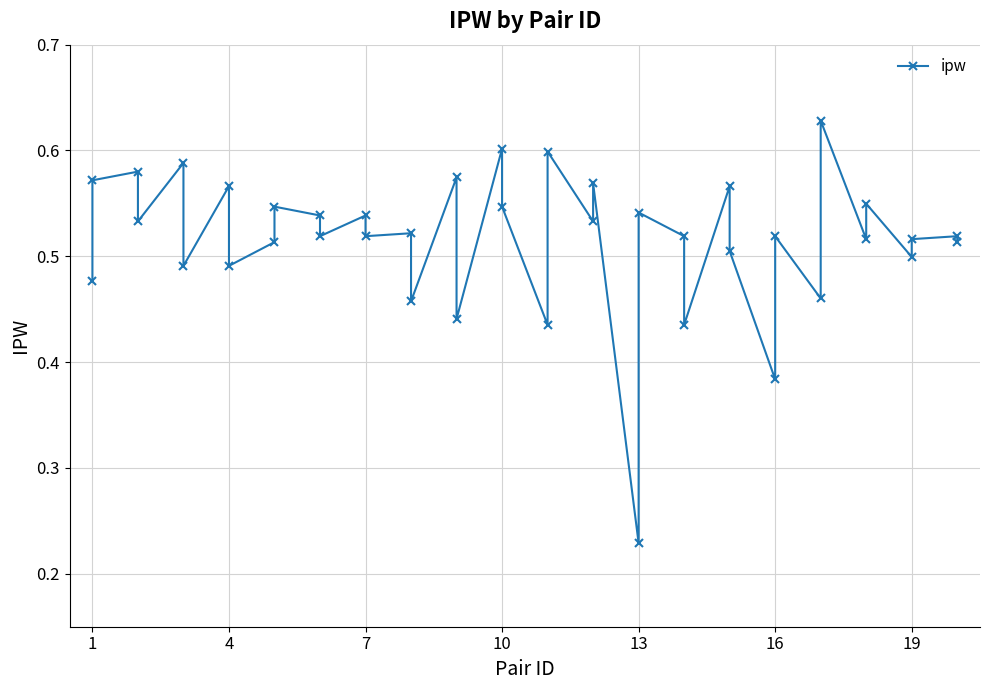

Does the chart have visible grid lines?

Yes